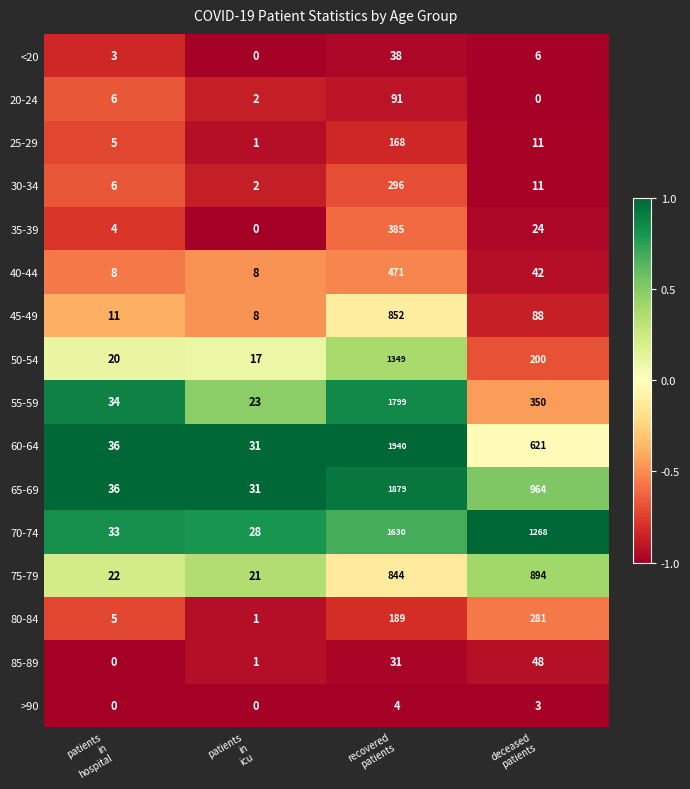

Which series changed the most between patients
in
hospital and recovered
patients?

60-64